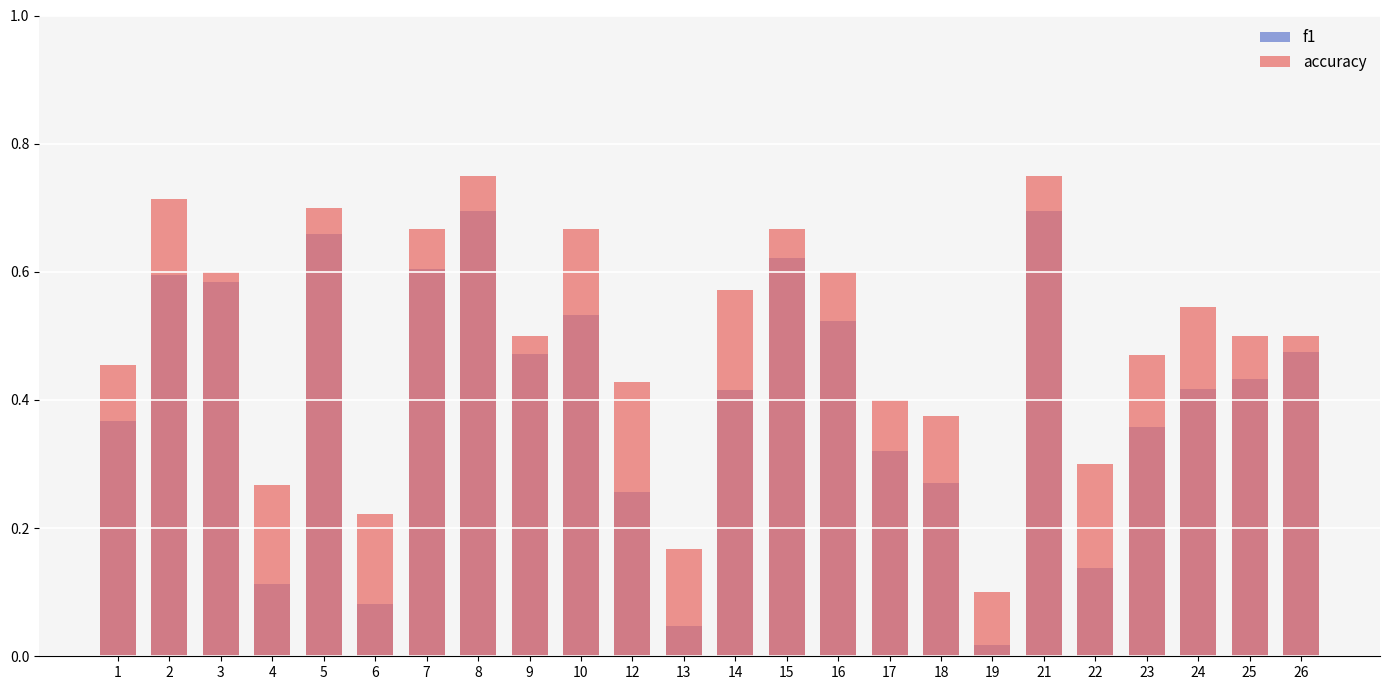

What are all the series names shown in the legend?

f1, accuracy